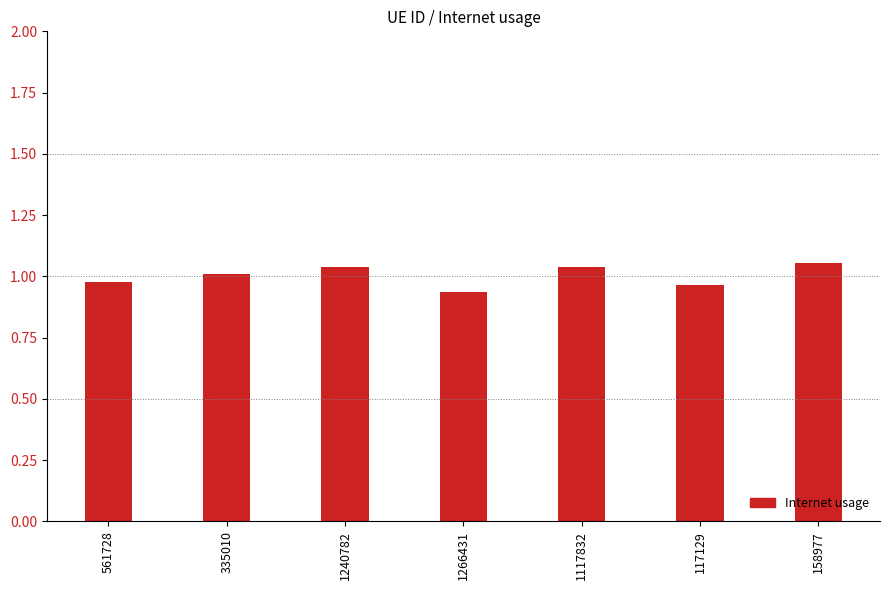

Where is the data nearest to the value 0?

1266431